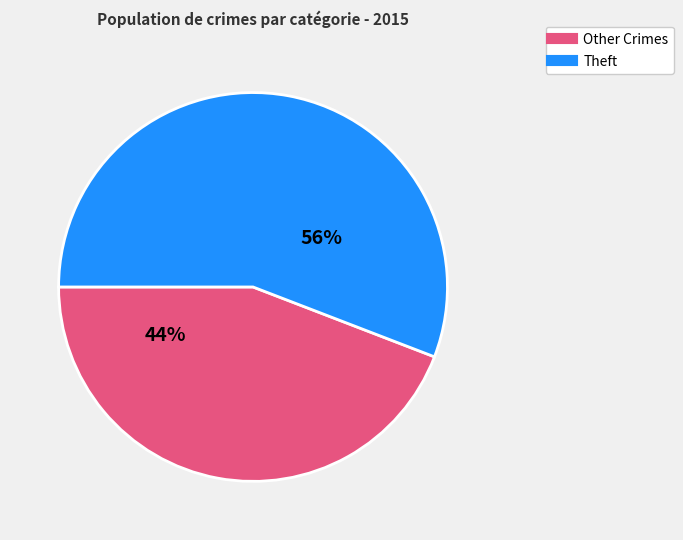

How many slices are in this pie chart?

2